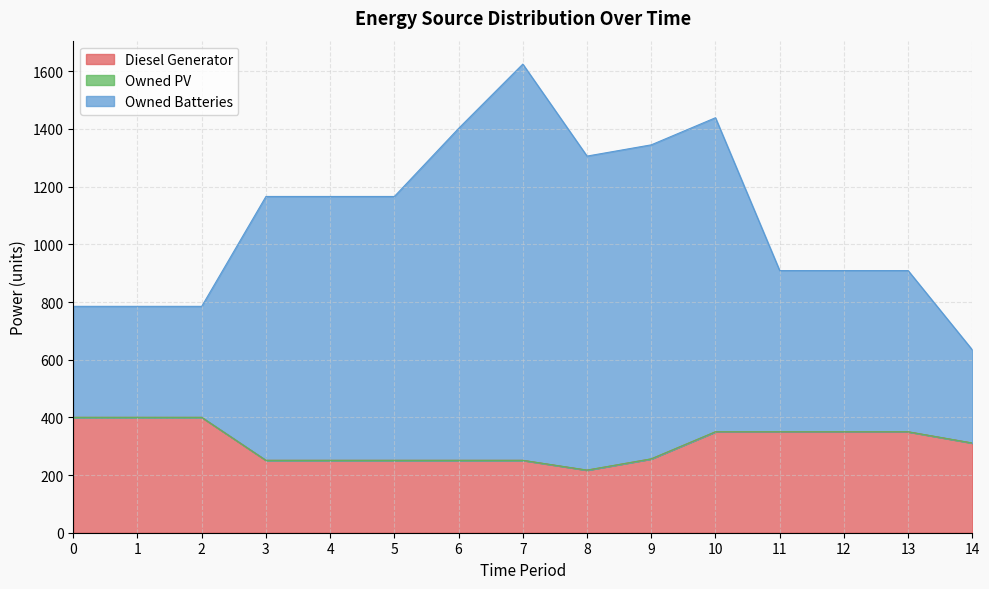

What is the maximum value for Diesel Generator?

400.0